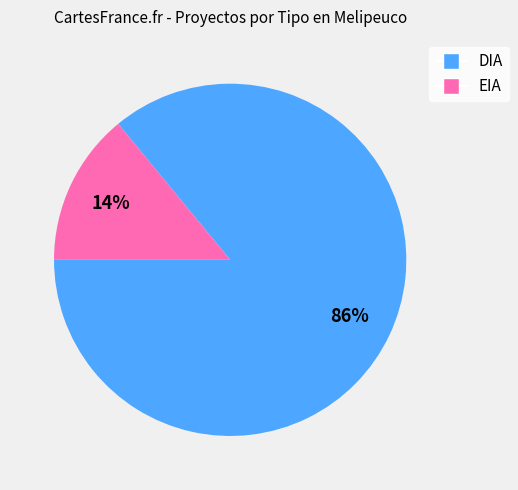

To the nearest percent, what is the difference between the EIA and DIA slice percentages?

72%